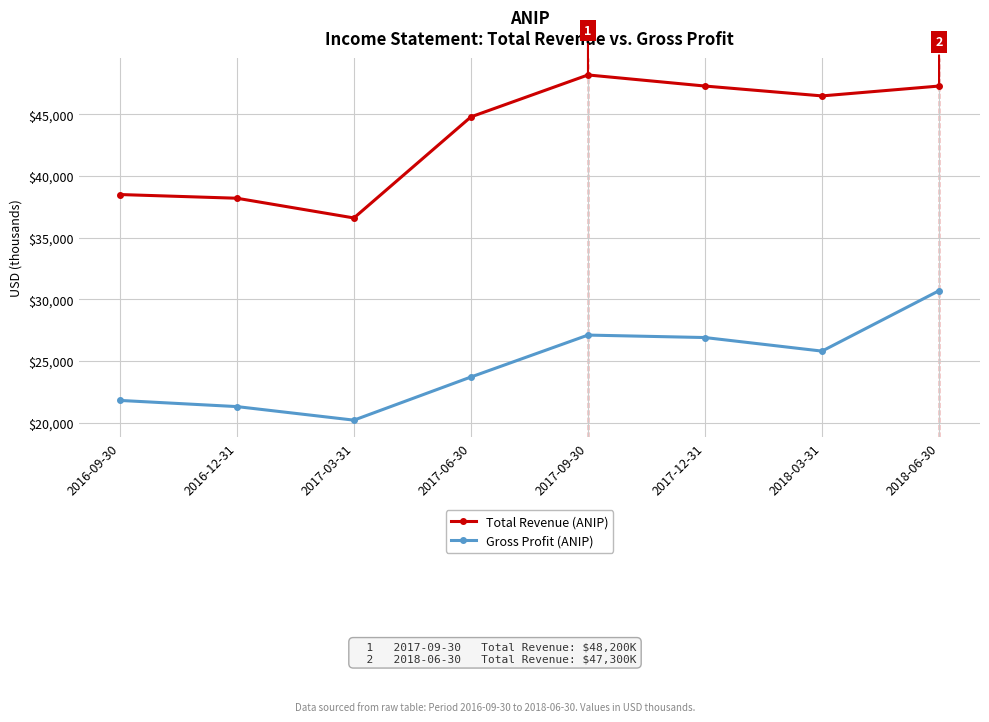

What is the maximum value for Total Revenue (ANIP)?

48200